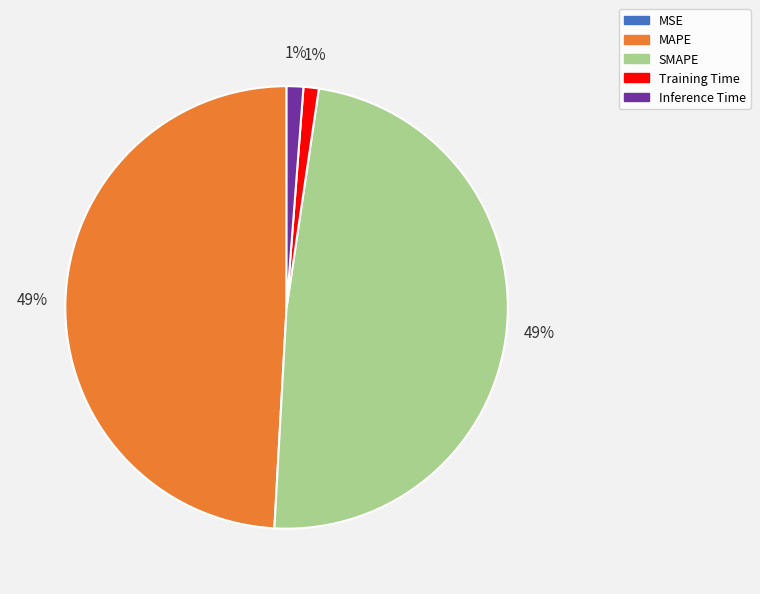

Is the sum of Training Time and Inference Time greater than half?

No